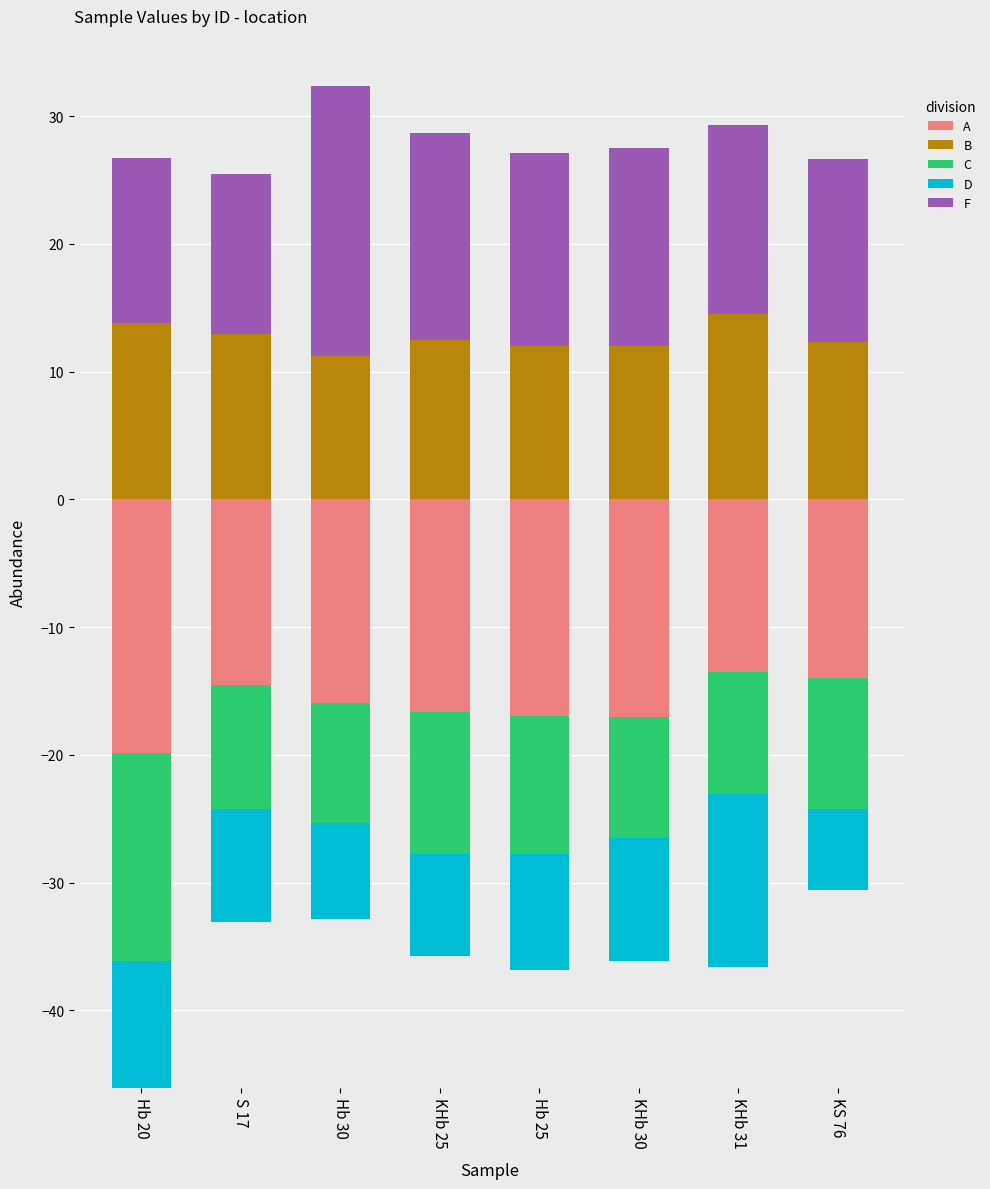

What is the minimum value for B?

11.2